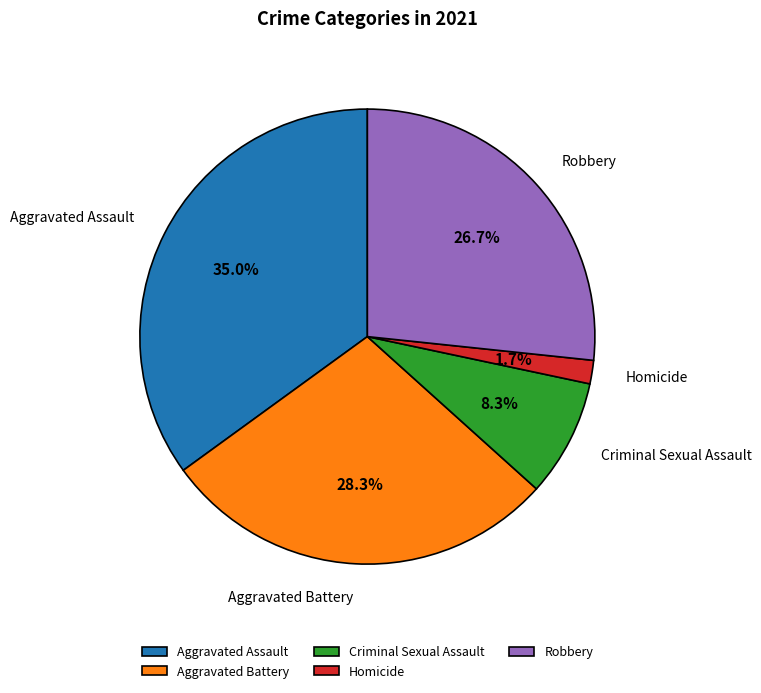

How many segments does this pie chart have?

5